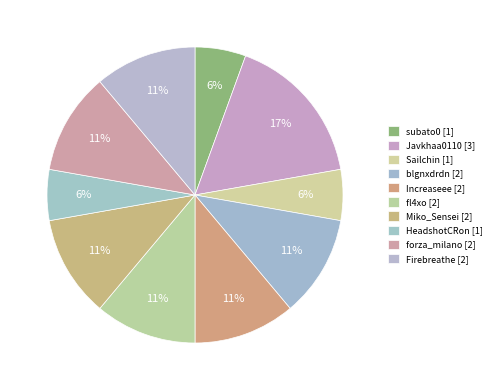

How many slices are in this pie chart?

10